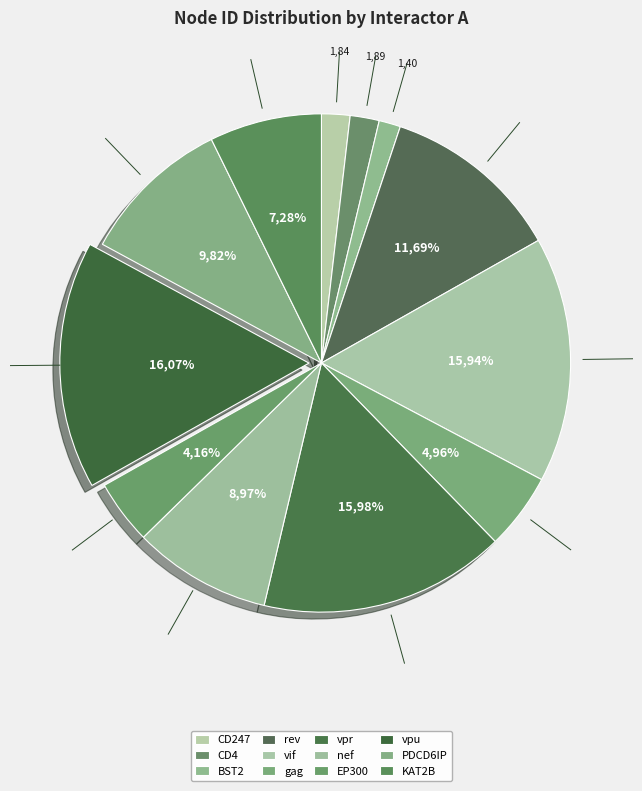

Which slice is the smallest?

BST2